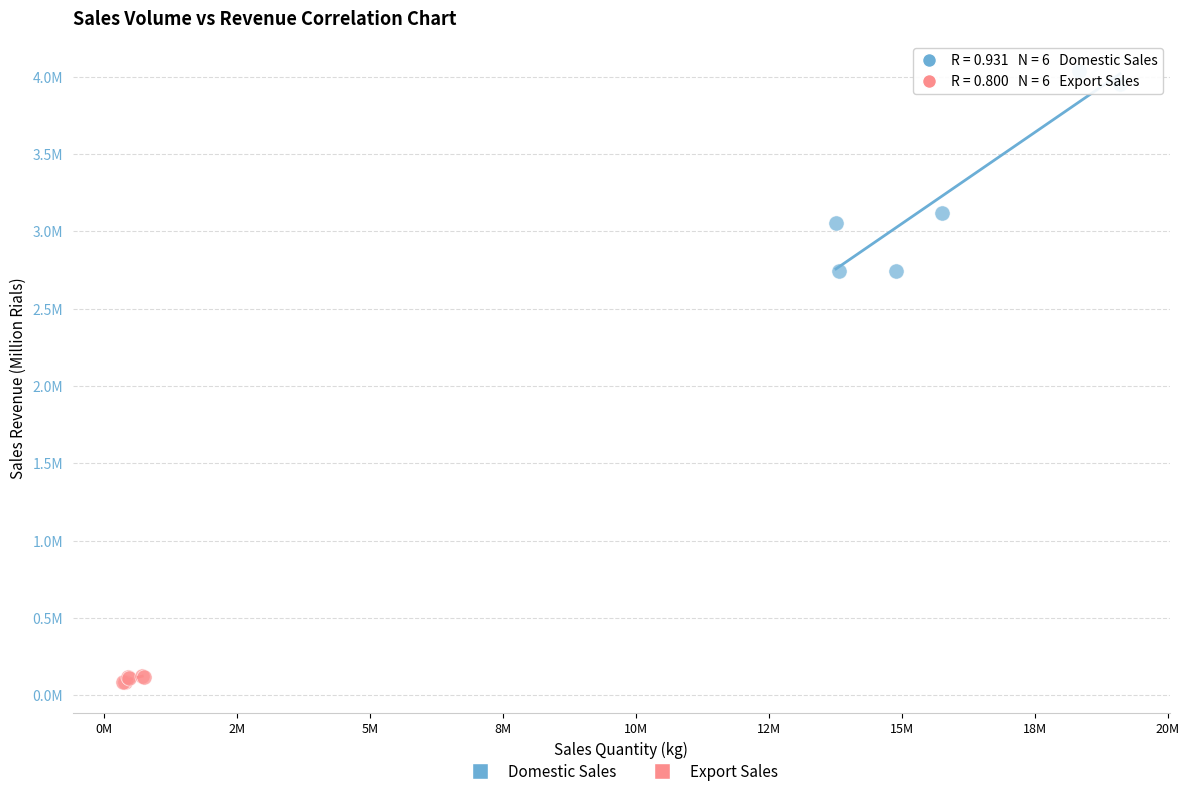

Which series has the largest Y range (max minus min)?

Domestic Sales